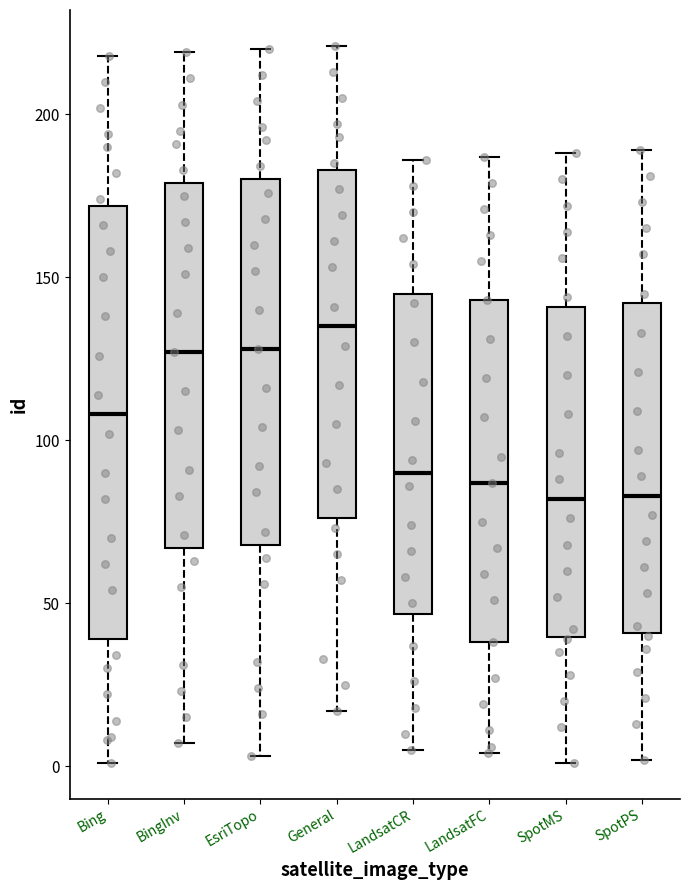

Comparing the boxes themselves (not the whiskers), which one is the tallest?

Bing